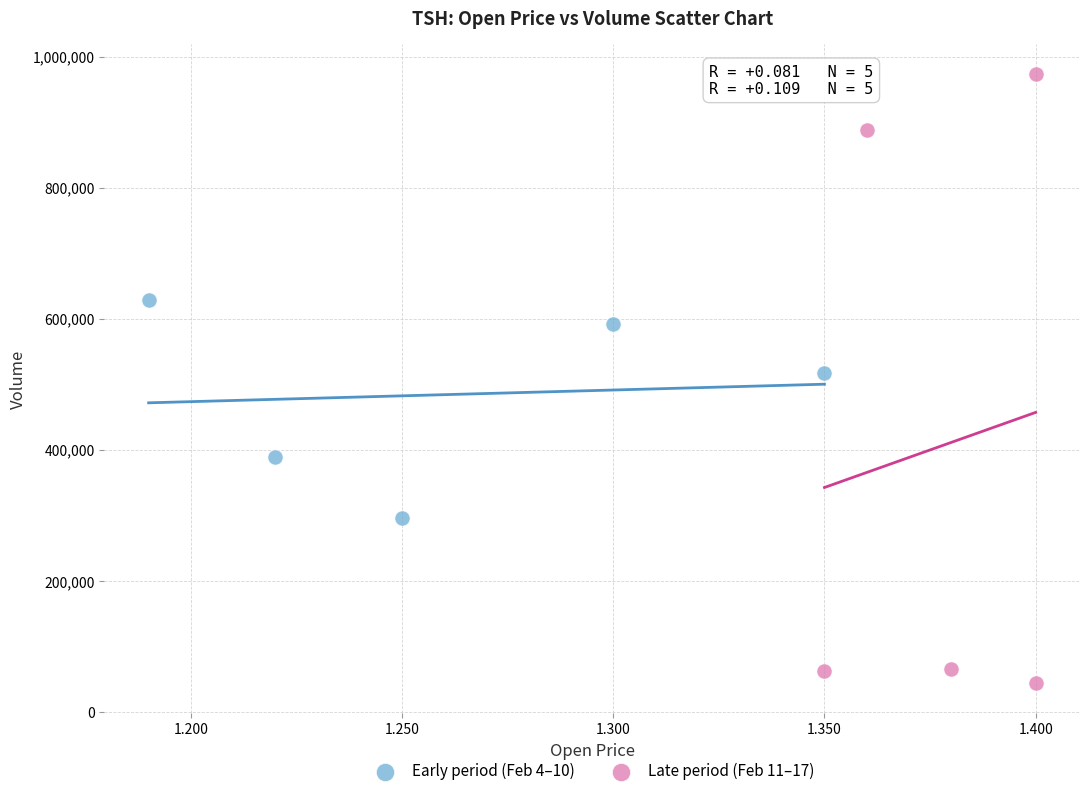

Which series contains the lowest Y value?

Late period (Feb 11–17)